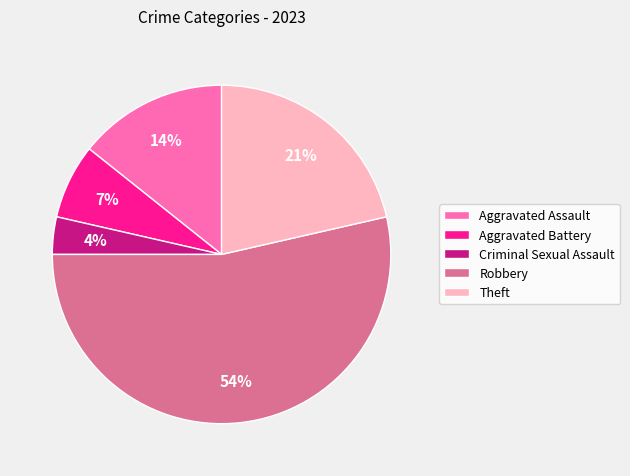

What is the majority slice?

Robbery